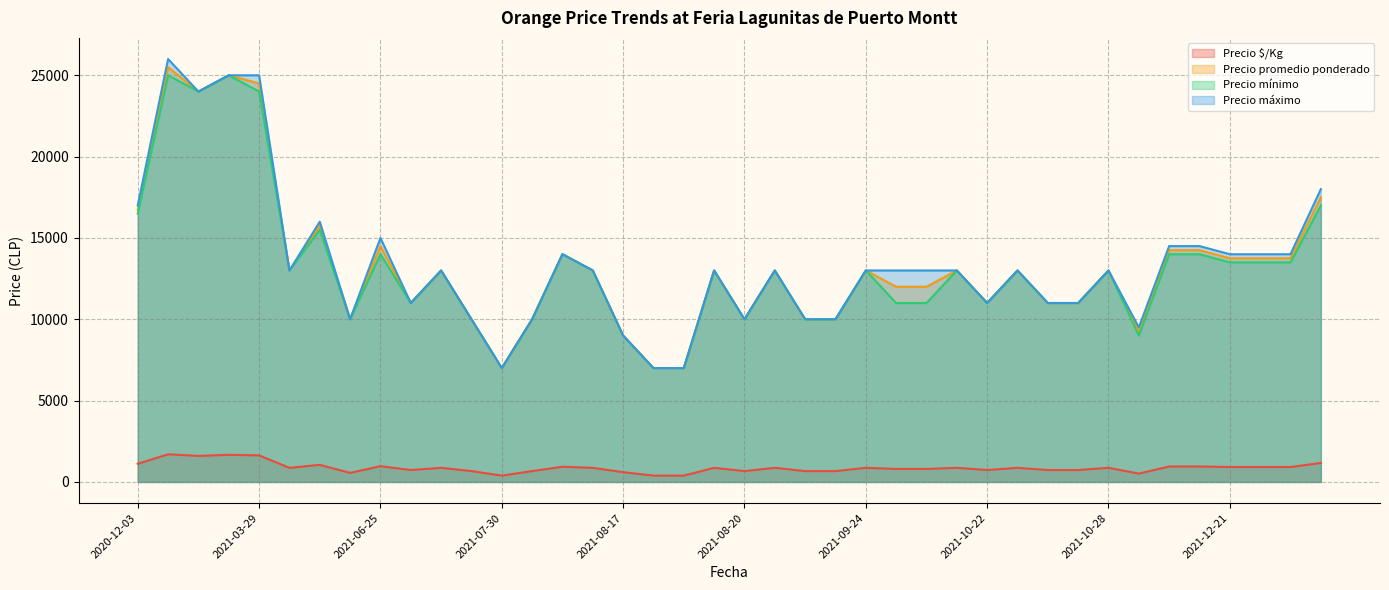

Does the chart have visible grid lines?

Yes